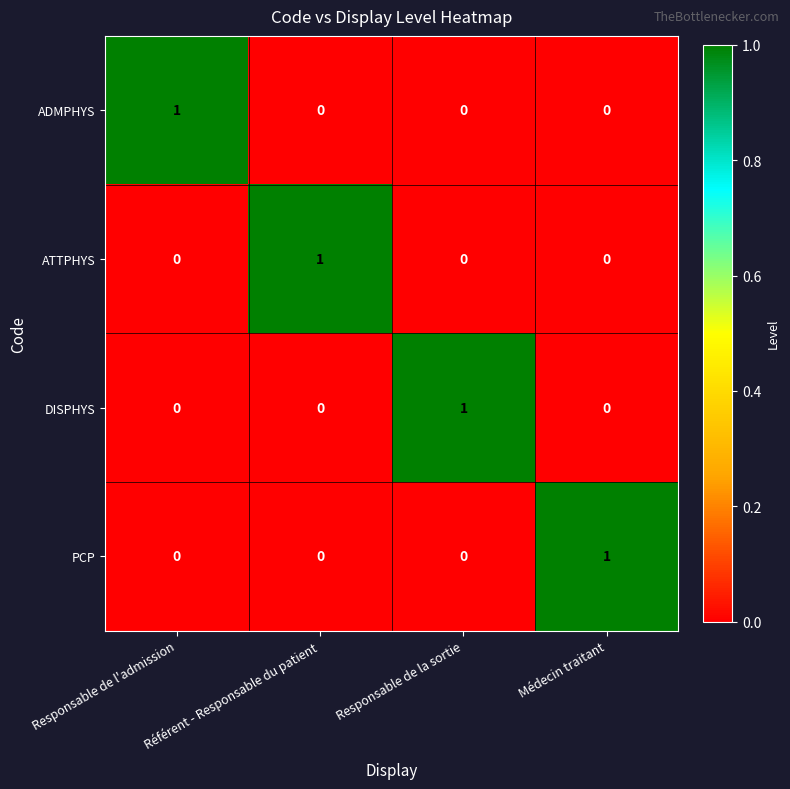

At which label does ATTPHYS reach its peak?

Référent - Responsable du patient